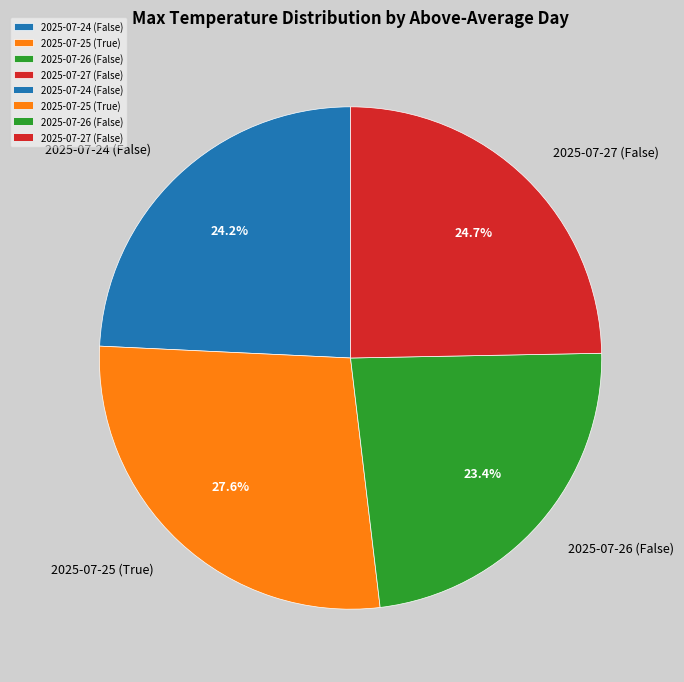

Which slice is the largest?

2025-07-25 (True)